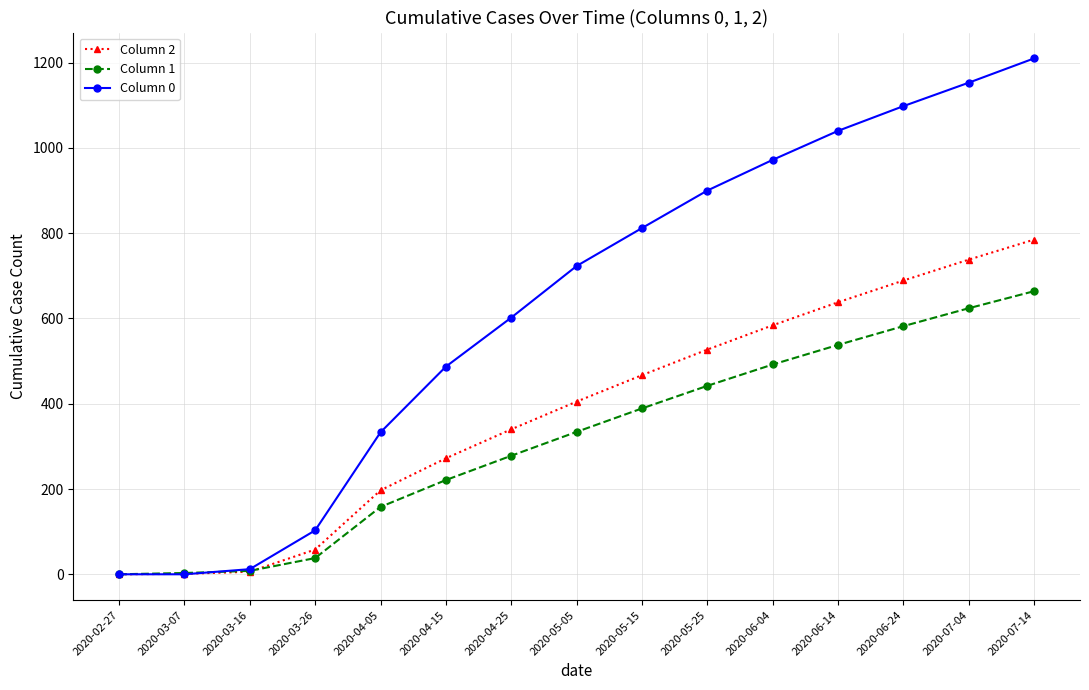

What is the greatest value displayed?

1210